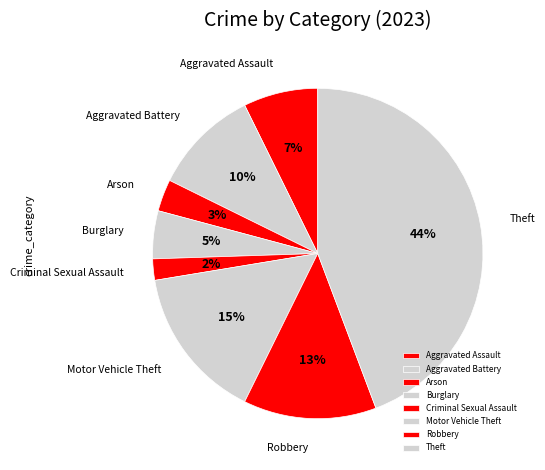

Which has a higher value, Aggravated Battery or Robbery?

Robbery